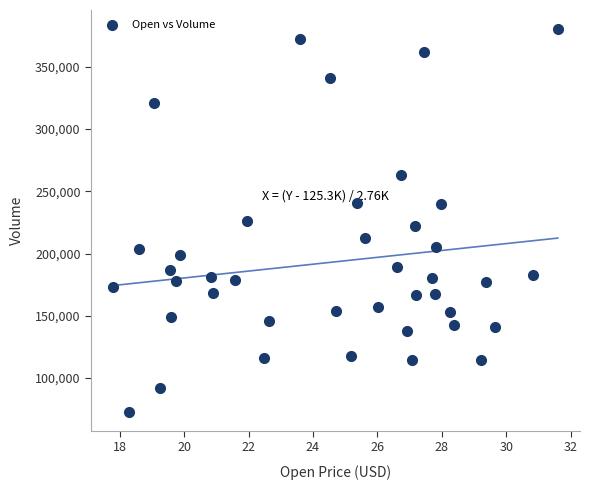

What is the range of Y values (max minus min)?

307200